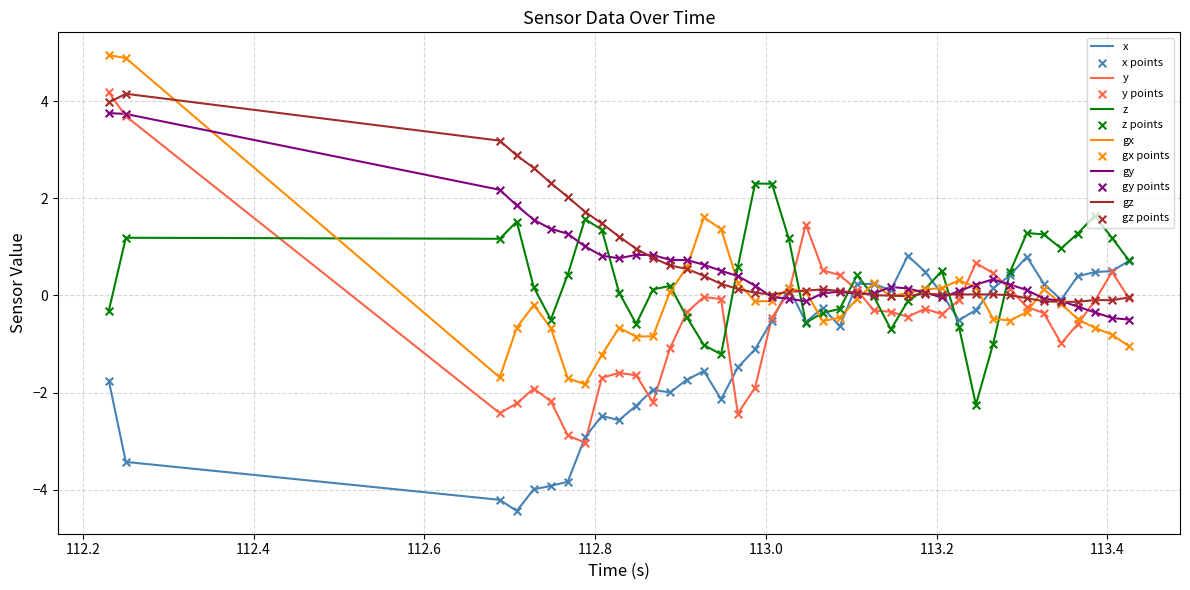

Which series has the largest range (max minus min)?

y